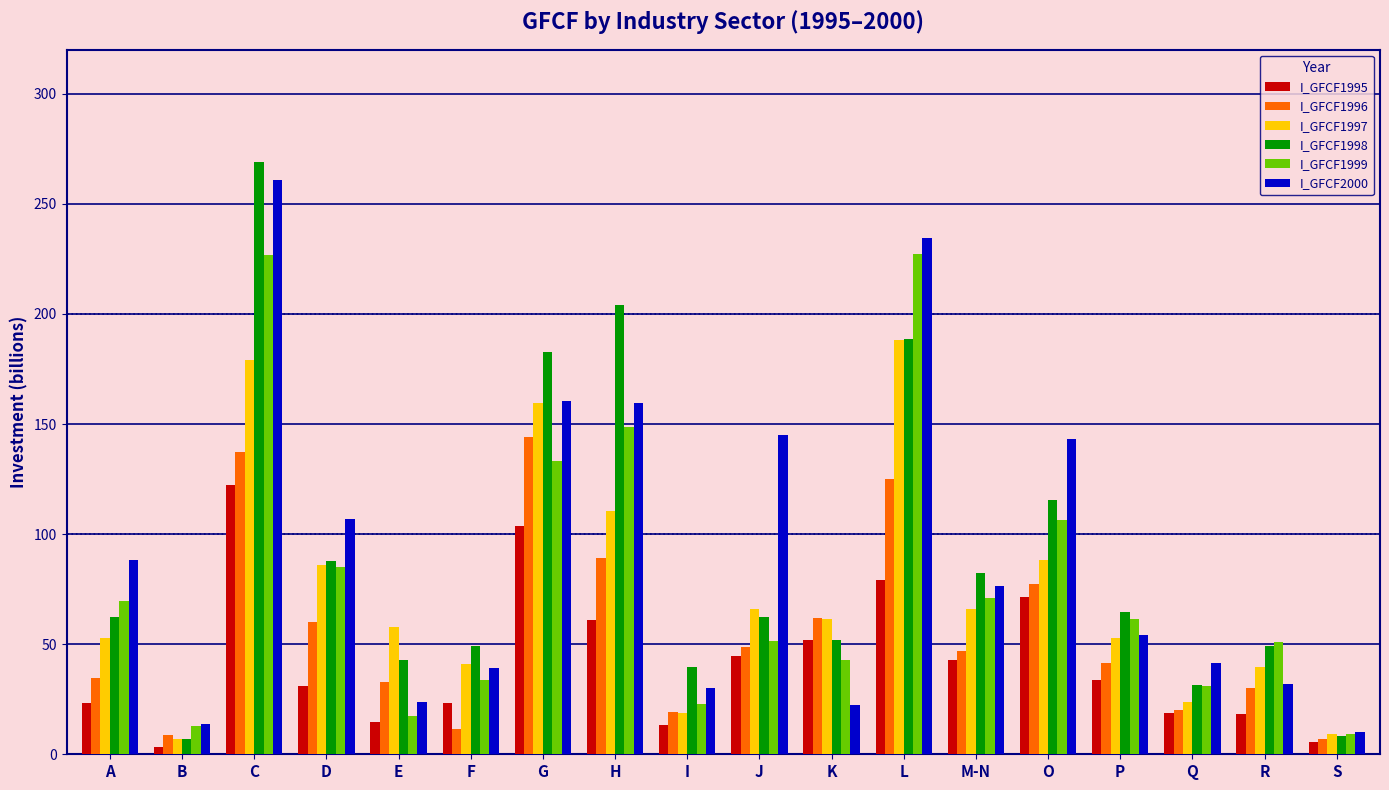

At how many categories does at least one series exceed 198?

3